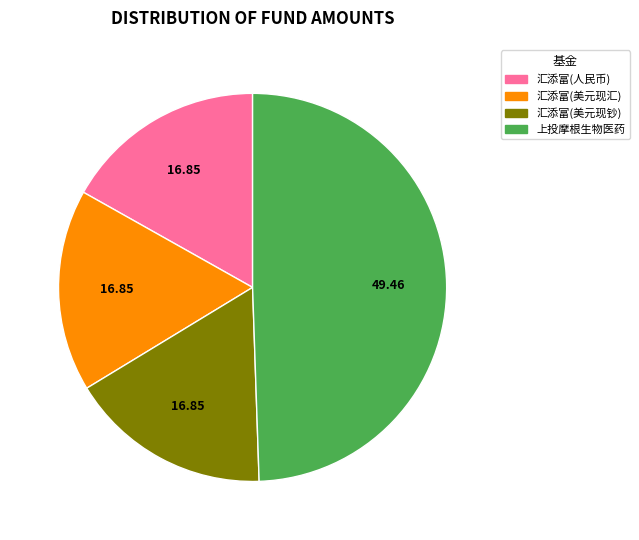

Is there a majority slice in this chart?

No